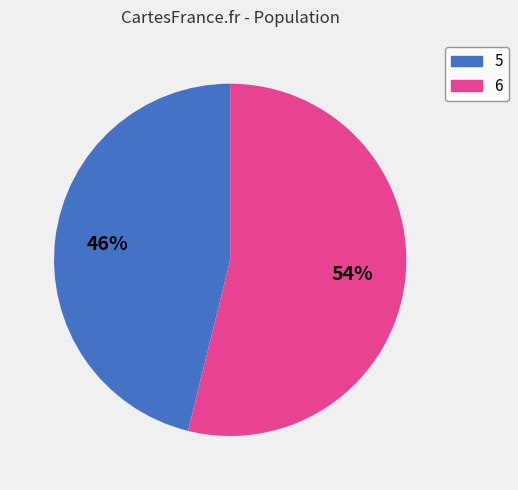

Is there any slice that represents more than half of the pie?

Yes